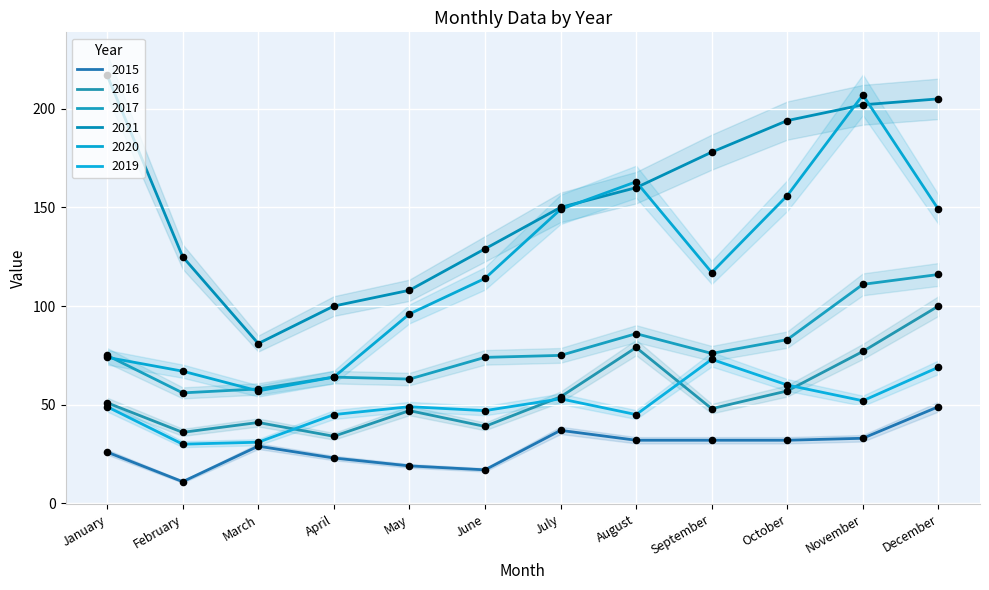

What is the total value across all series at December?

688